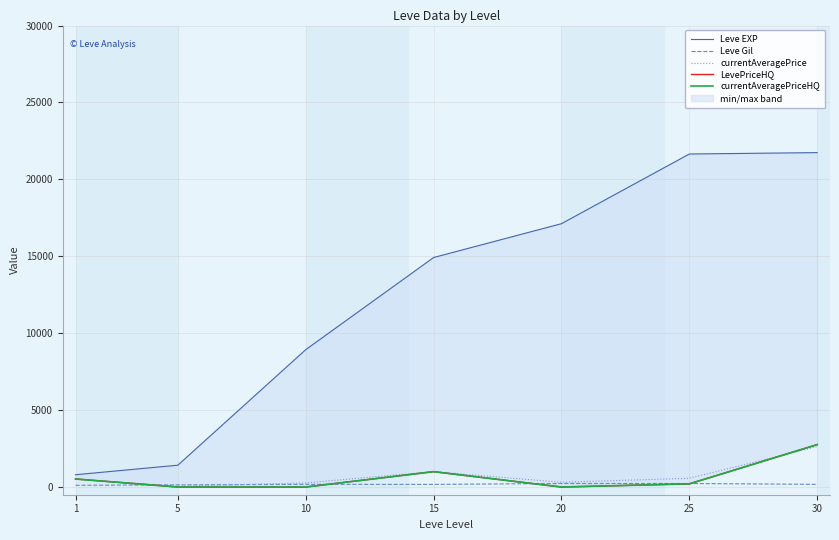

What is the total value across all series at 15?

18092.0